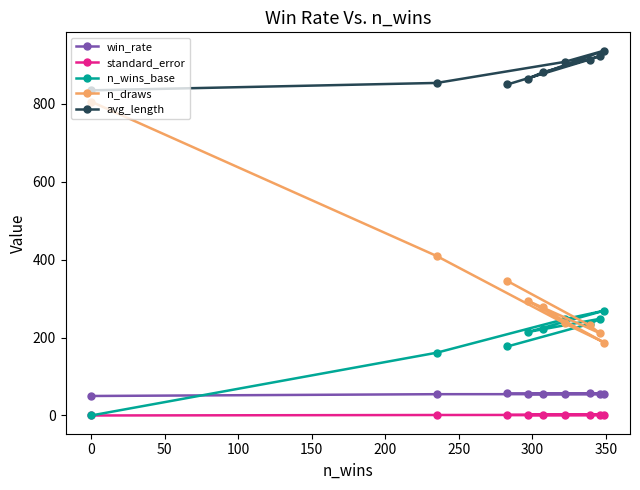

What is the highest value of the avg_length series?

936.0